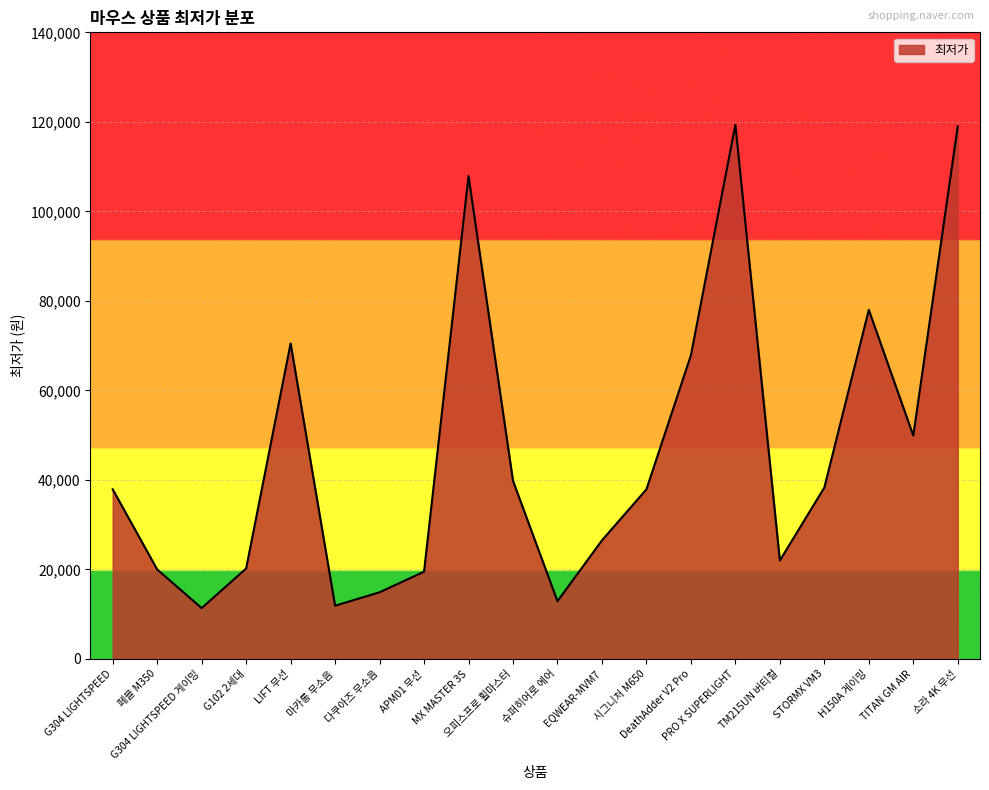

Between G304 LIGHTSPEED 게이밍 and 오피스프로 휠마스터, which is larger?

오피스프로 휠마스터